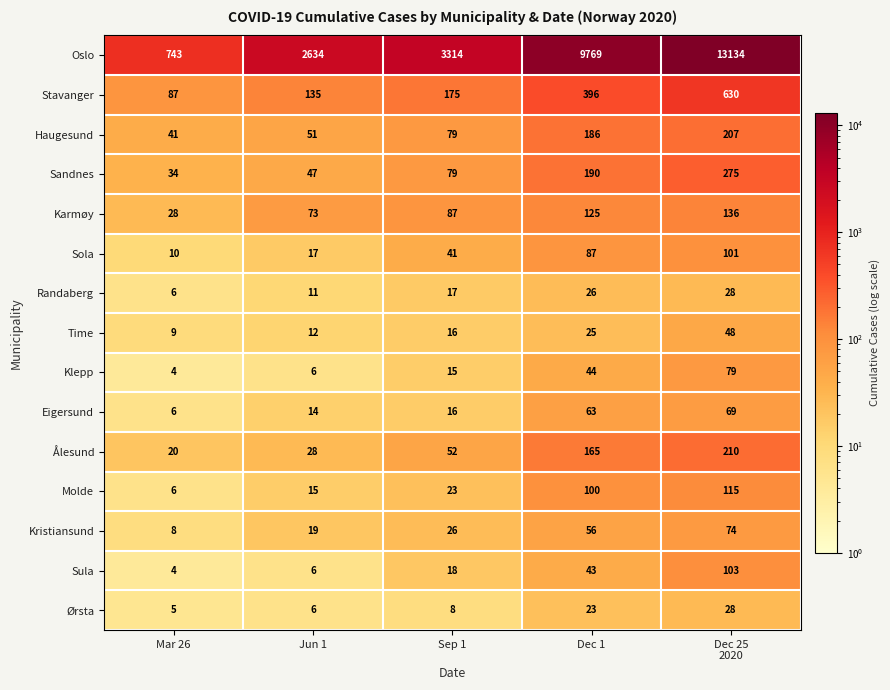

At which label is Sola closest to 55?

Sep 1